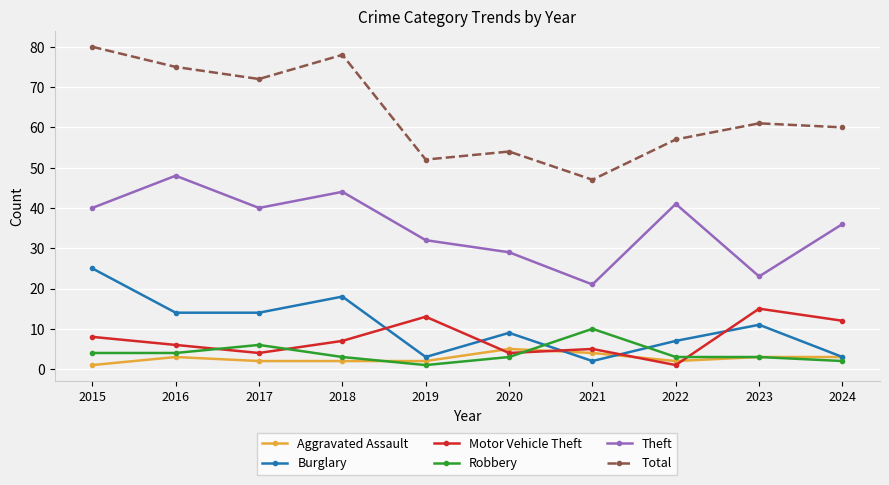

The Theft series shows 10 at 2016. True or false?

False